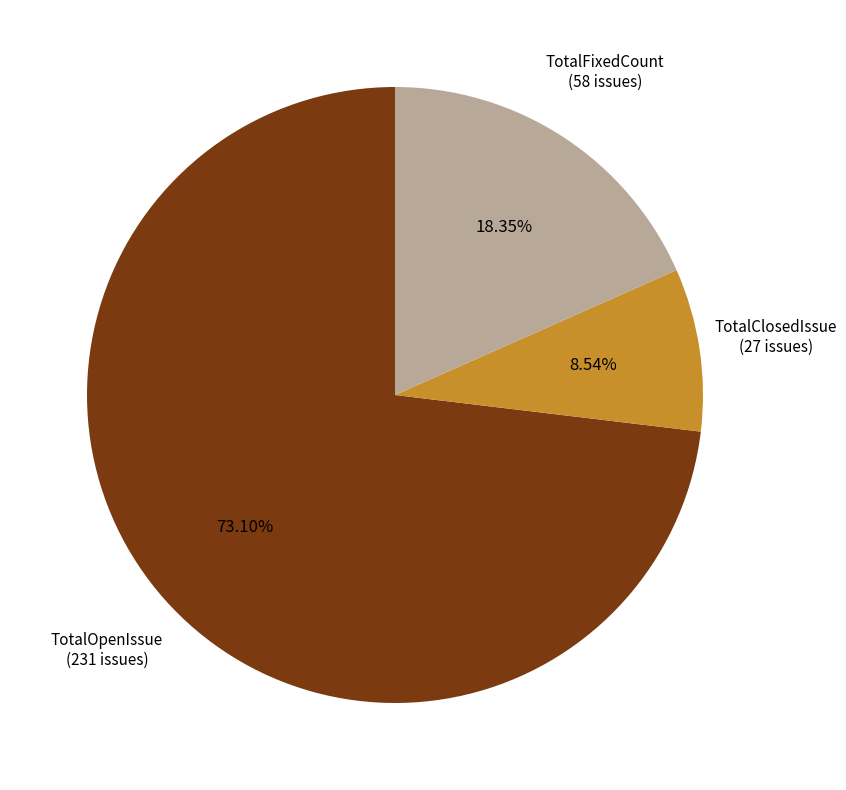

Is there any slice that represents more than half of the pie?

Yes